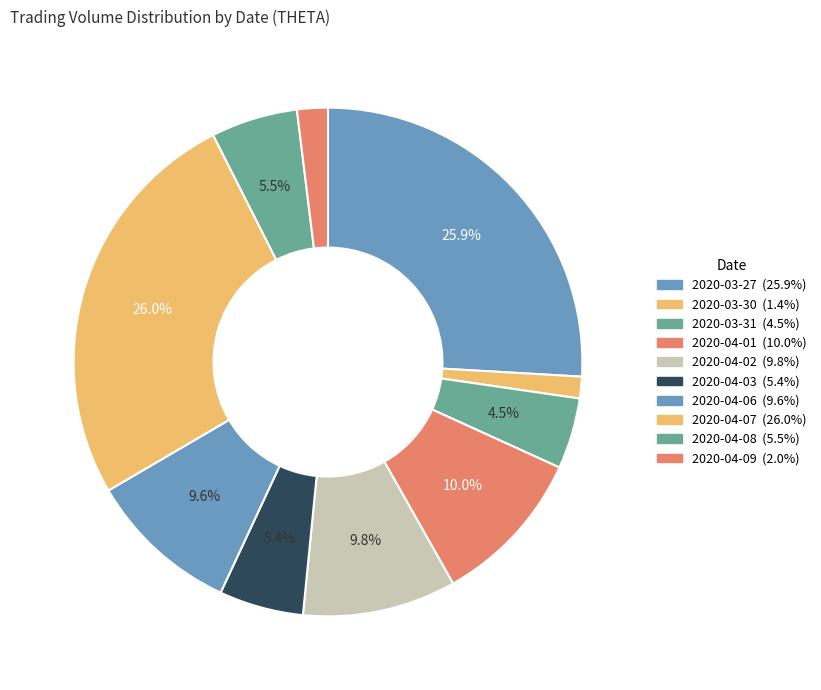

To the nearest percent, what is the difference between the 2020-04-01 and 2020-04-09 slice percentages?

8%